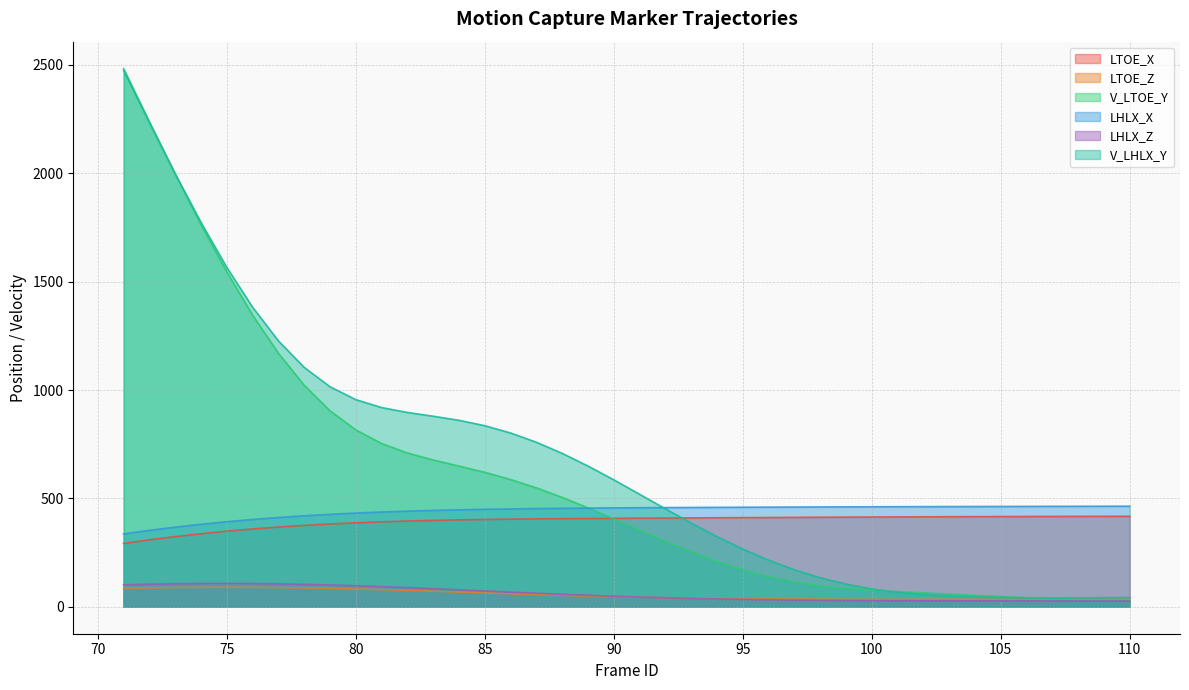

What is the difference between the highest and lowest values at 79?

930.4